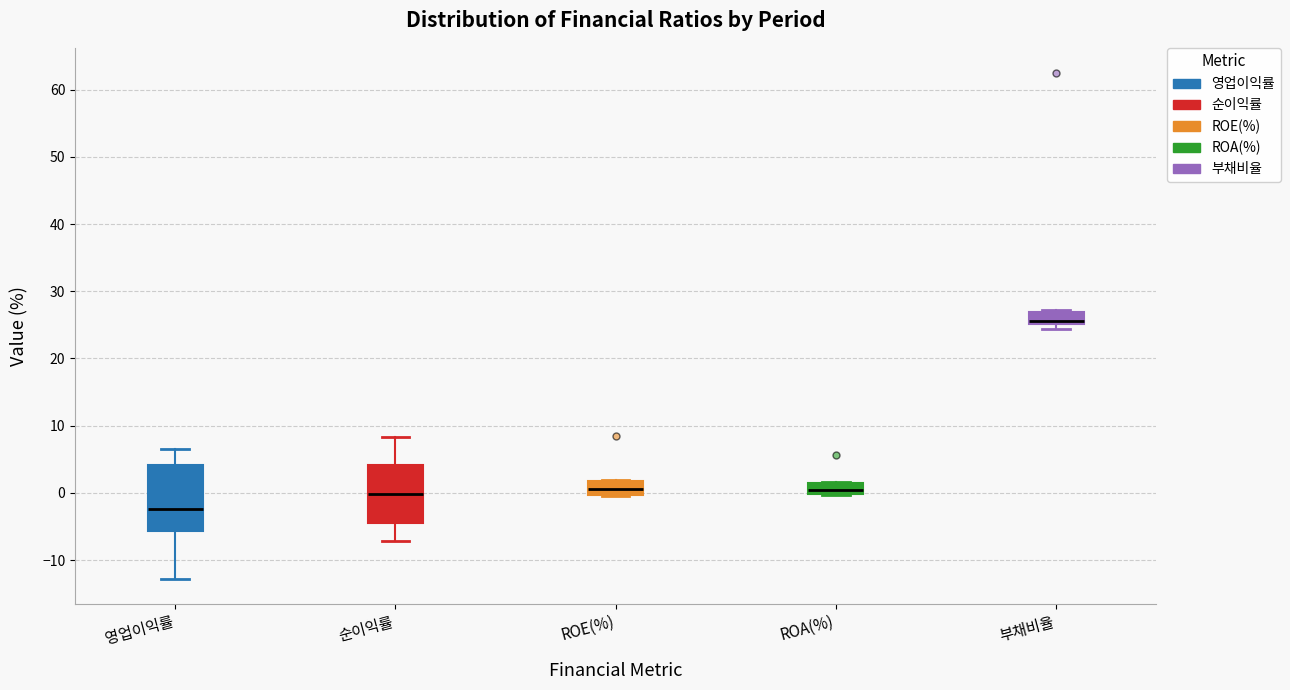

Which box's median line is the highest?

부채비율